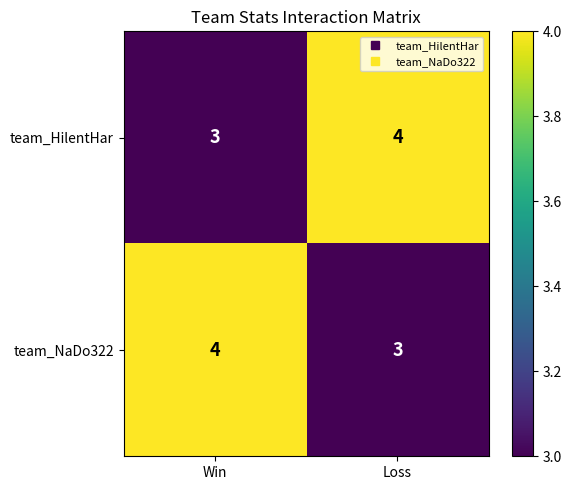

Reading left to right, what are all the values shown in this chart?

team_HilentHar: Win=3	Loss=4
team_NaDo322: Win=4	Loss=3